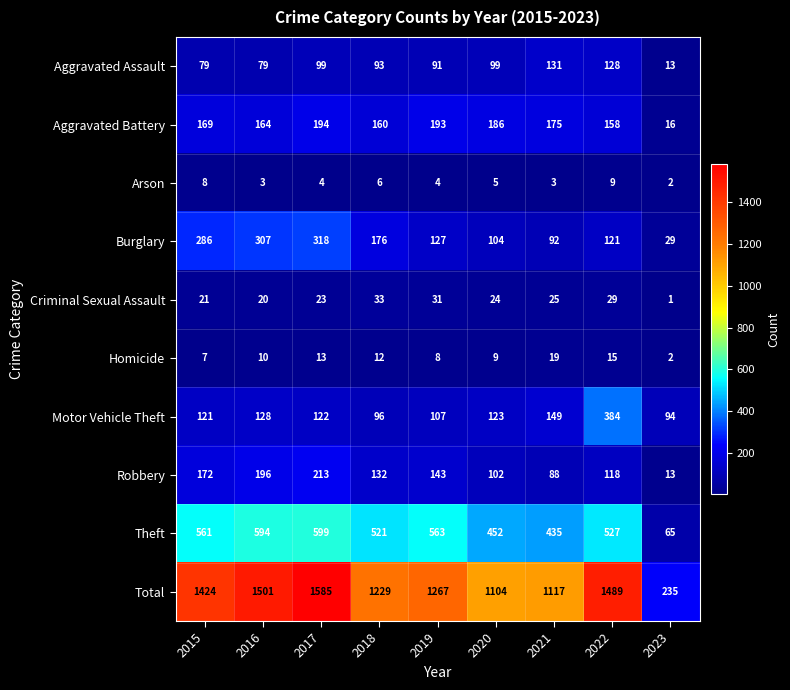

What is the average value of the Arson series?

5